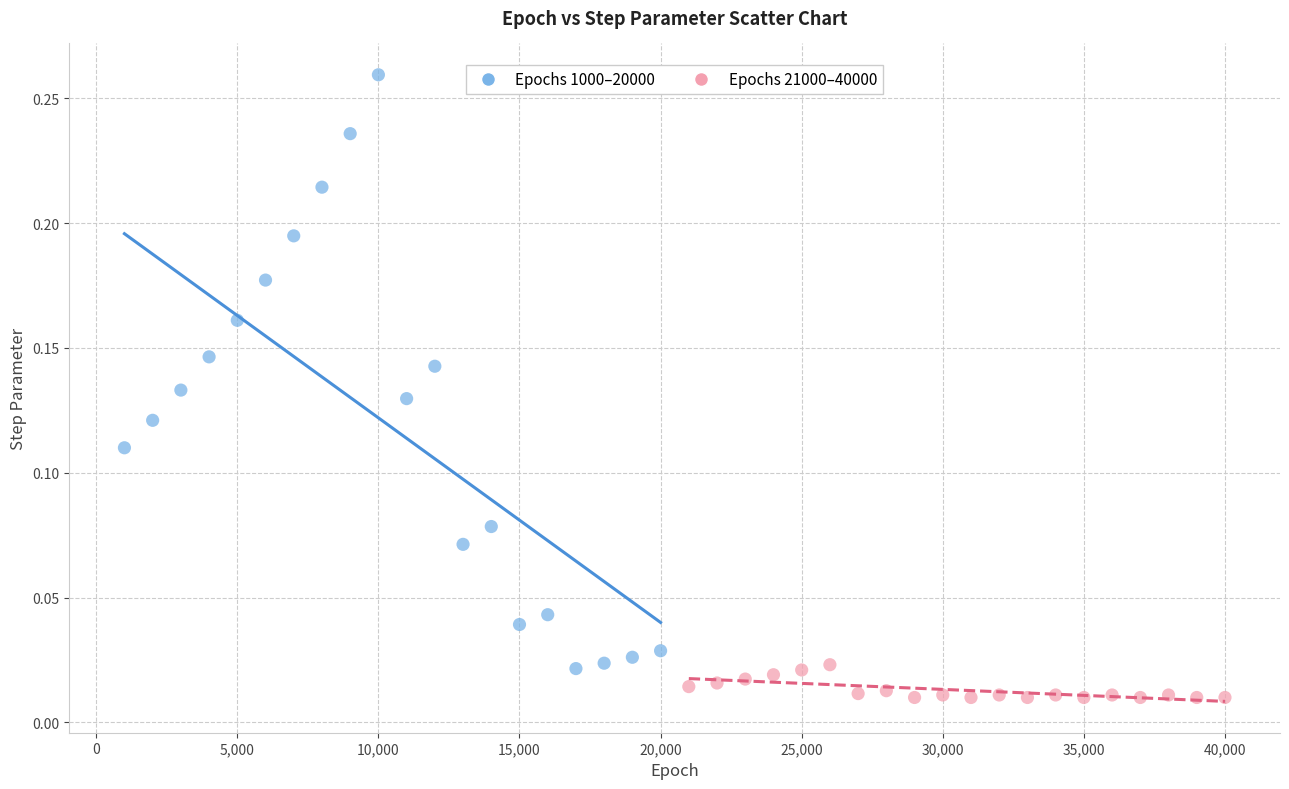

Which series contains the lowest Y value?

Epochs 21000–40000